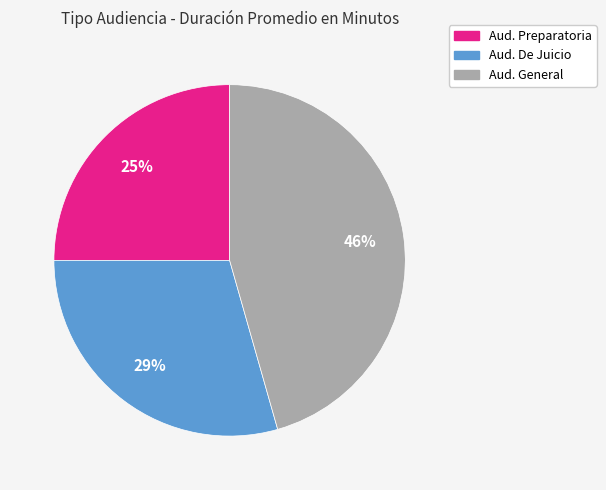

How many slices are in this pie chart?

3